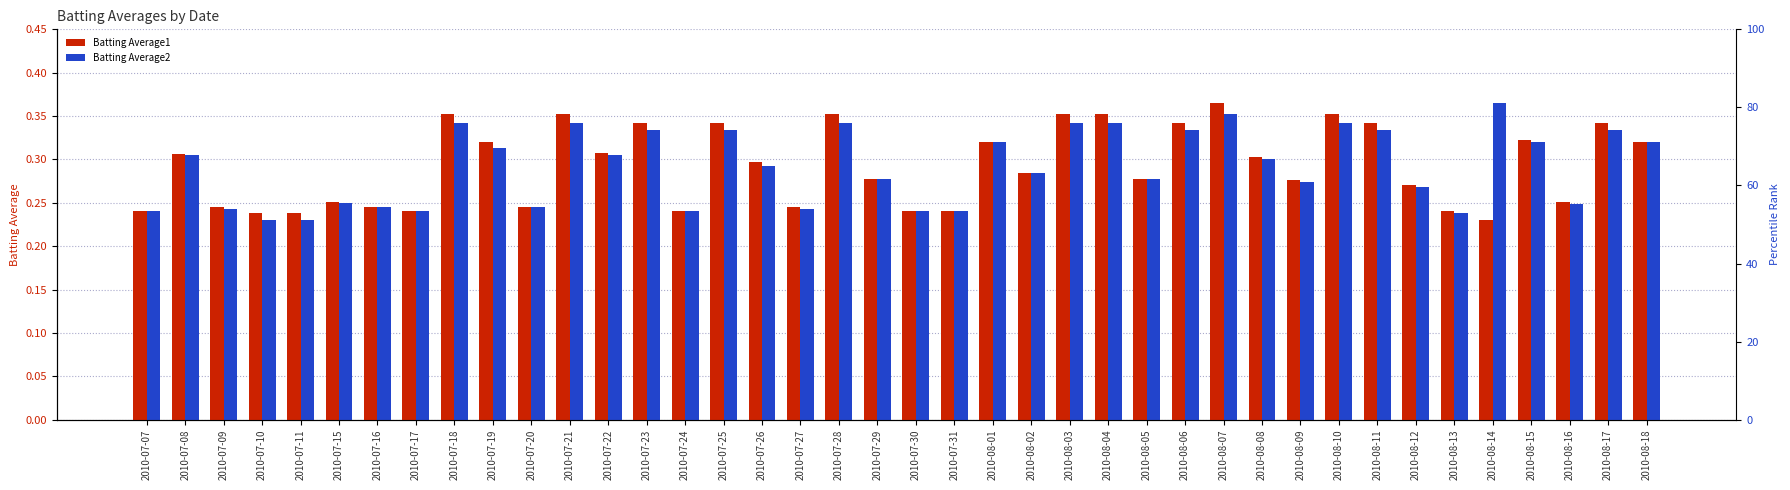

What is the value of the Batting Average1 bar at the 14th from the left?

0.3